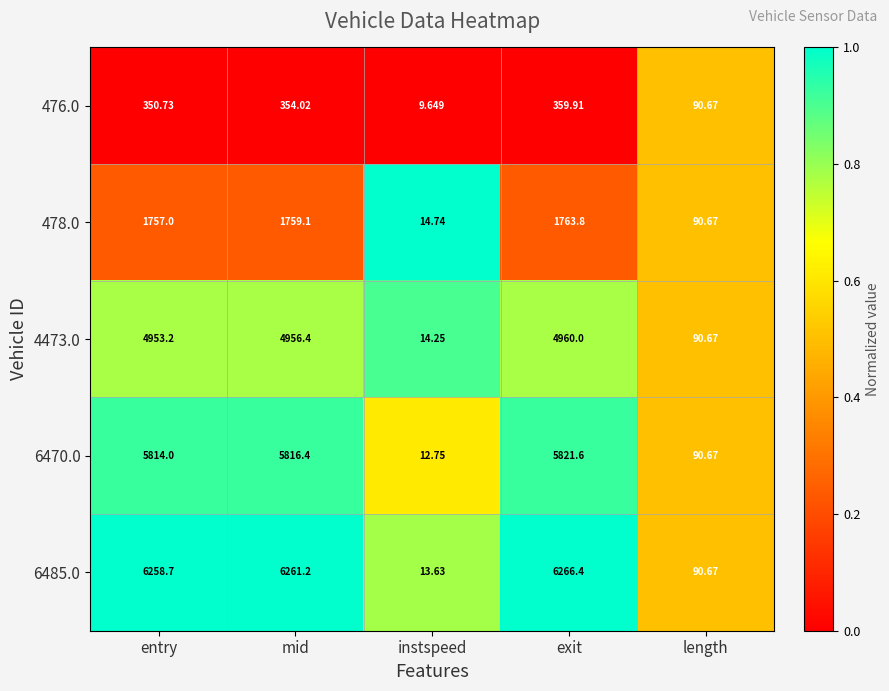

Rank the categories by 6485.0 value from highest to lowest.

exit, mid, entry, length, instspeed